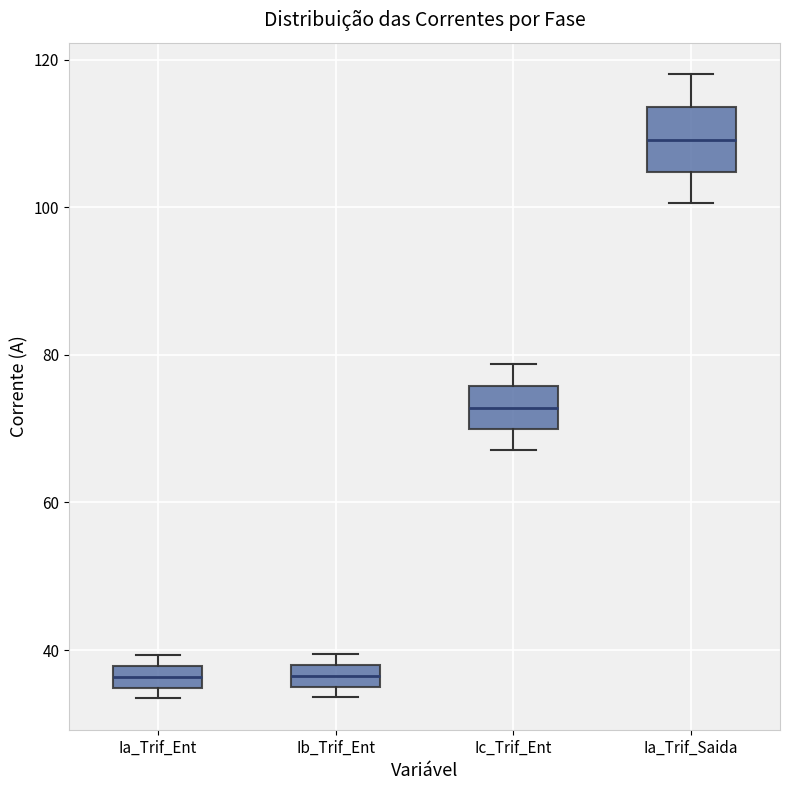

Where is the lower edge of the box for Ib_Trif_Ent on the y-axis? The values are not printed on the chart, so give them approximately, as read against the axis.

36